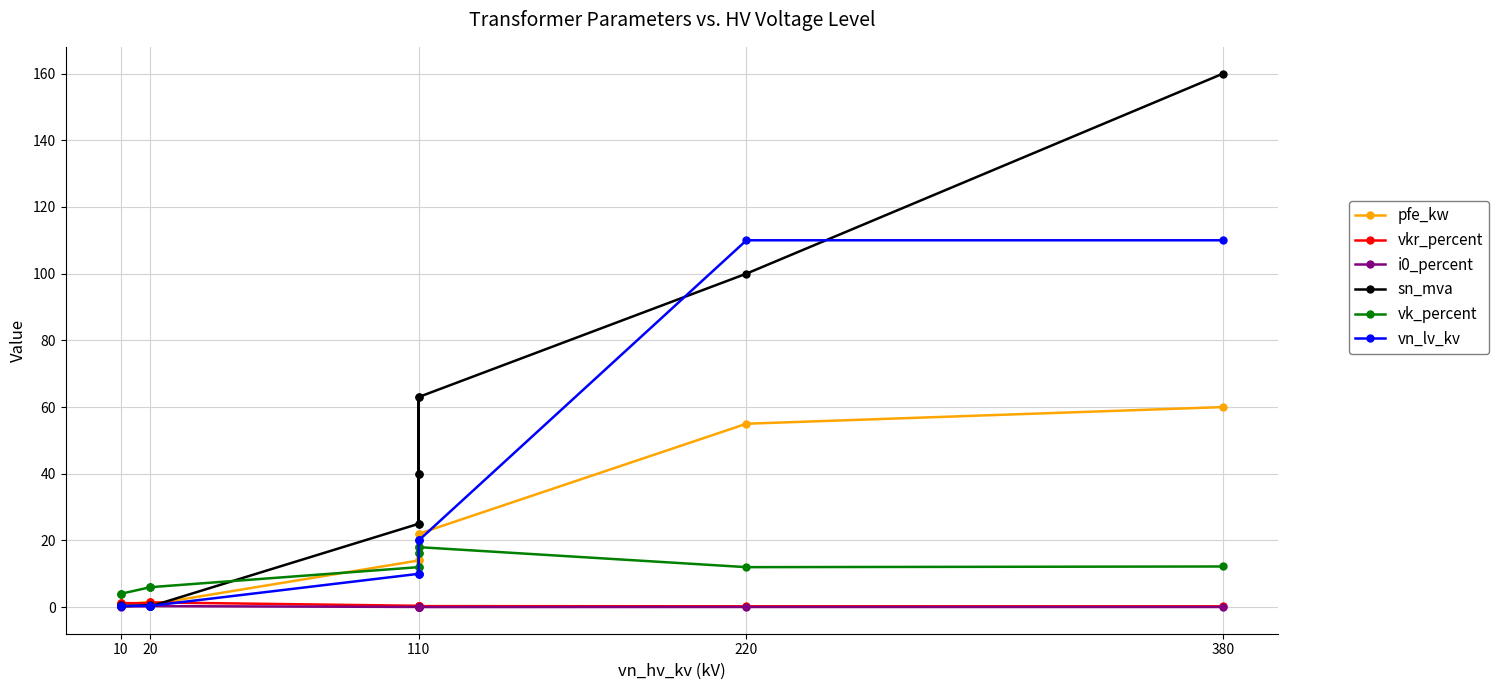

How many interior local valleys does the vkr_percent series have?

2